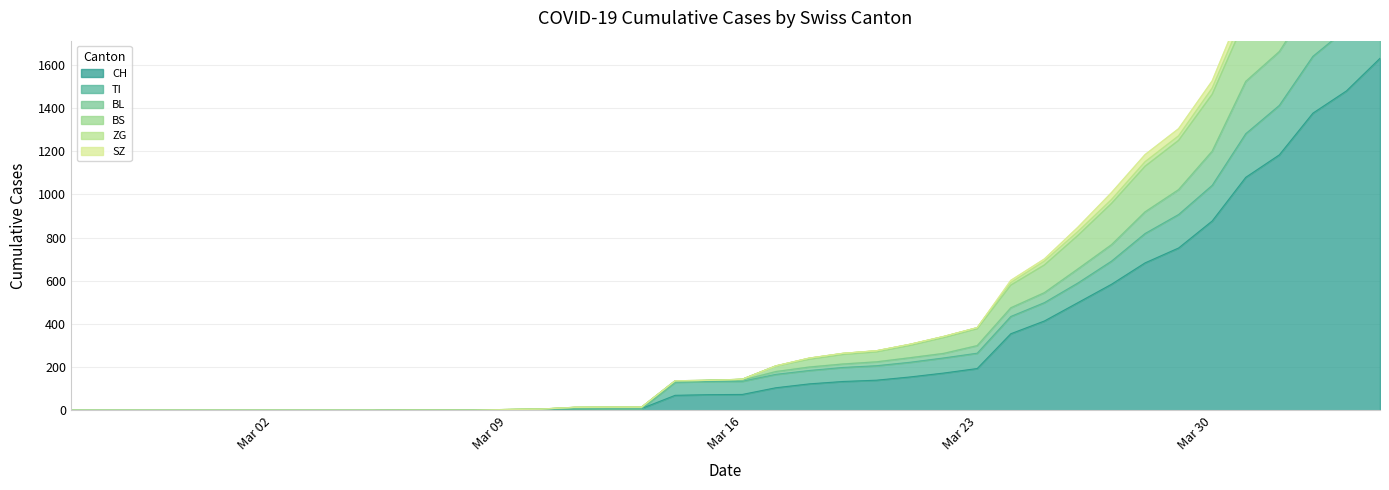

True or false: CH and BS cross at least once.

False